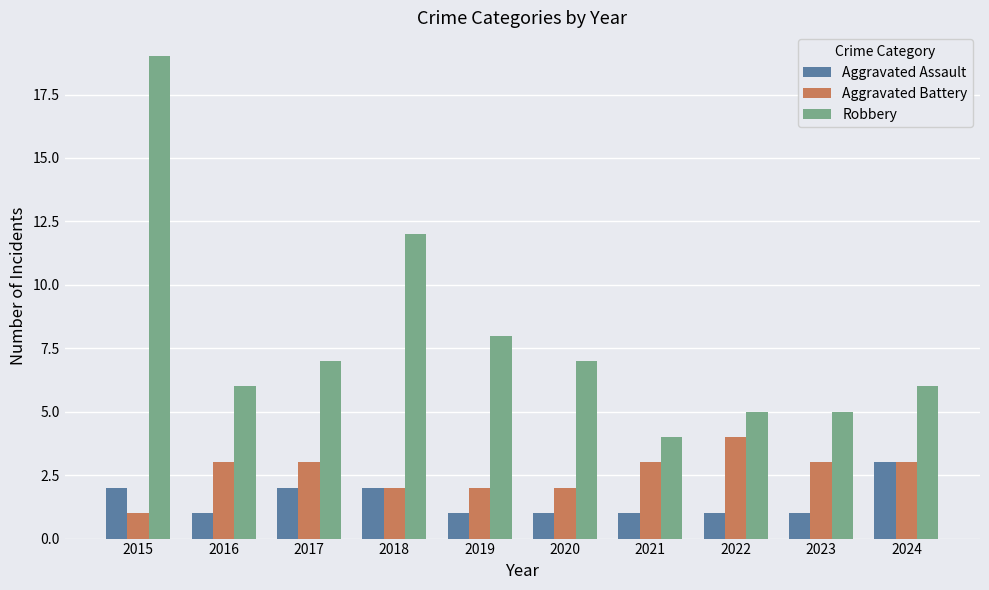

List the series in order of their overall mean, highest first.

Robbery, Aggravated Battery, Aggravated Assault